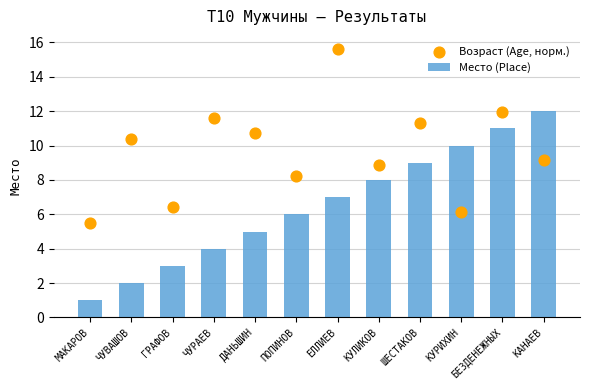

Which series contains the lowest Y value?

Место (Place)